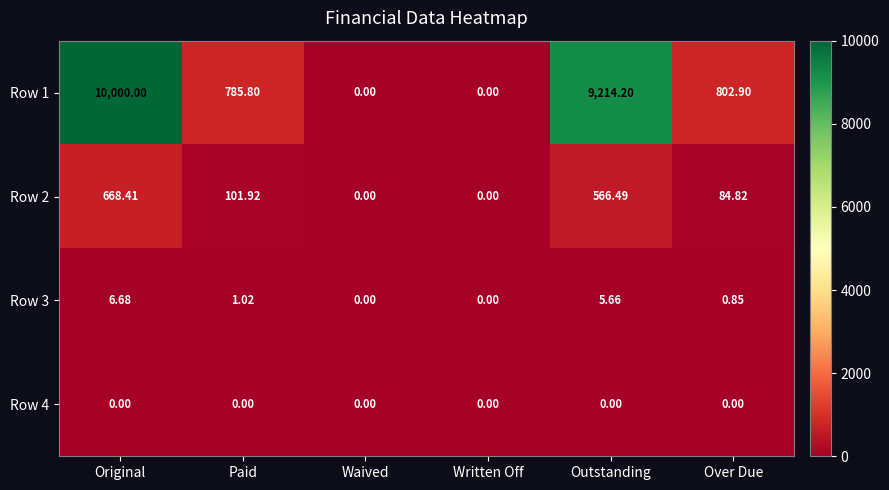

Which category has the highest value across all series?

Original